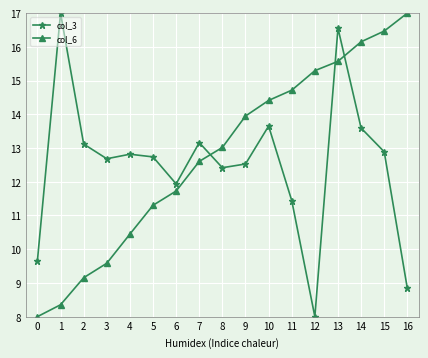

What value does the col_6 series have at 8?

13.0